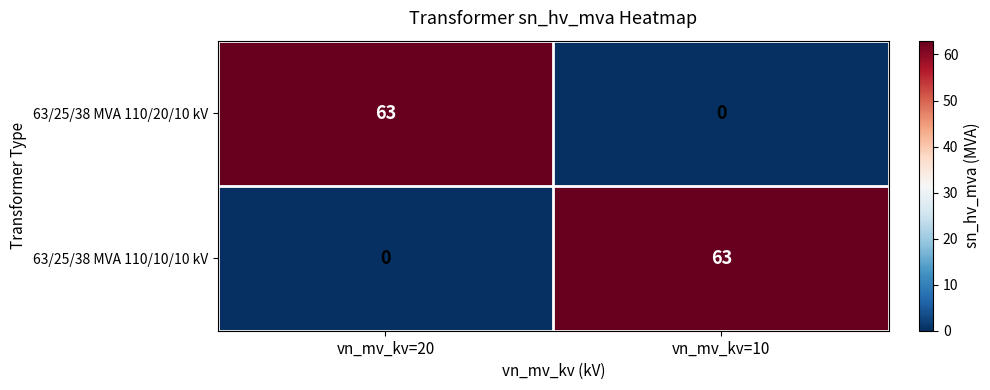

What is the average value of the 63/25/38 MVA 110/20/10 kV series?

32